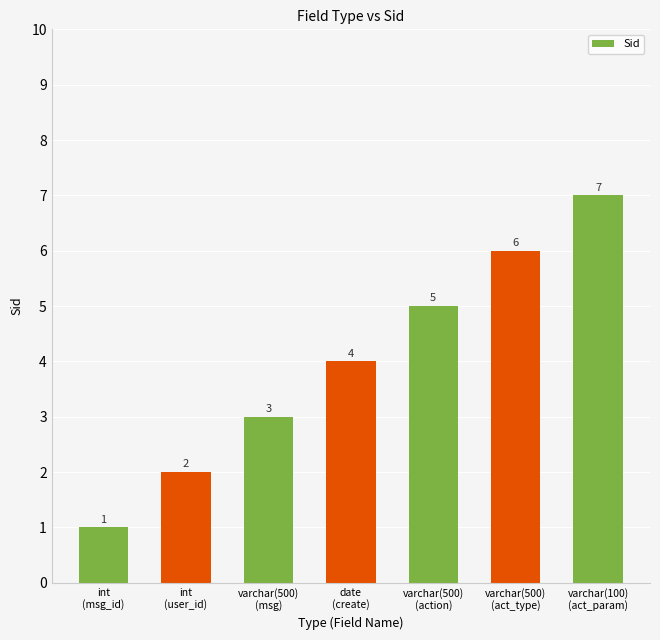

Approximately how many times larger is the value at varchar(500)
(act_type) compared to date
(create)?

1.5